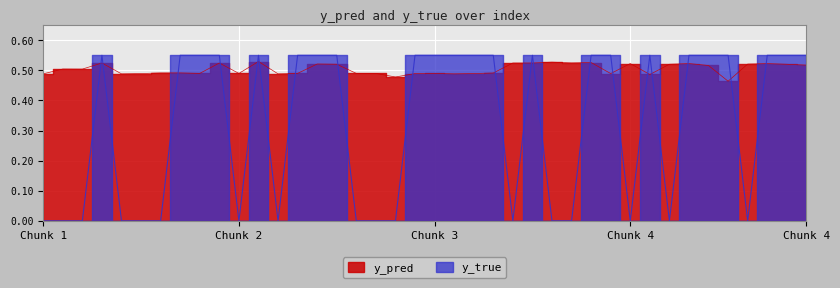

Which has a higher value, 191 or 26?

191